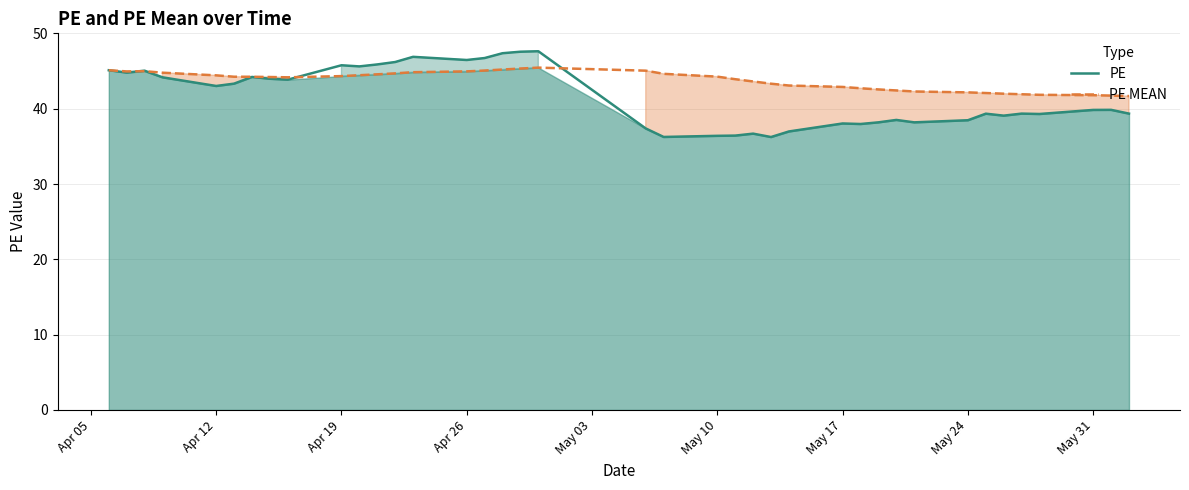

What is the total value across all series at Apr 26?

91.4